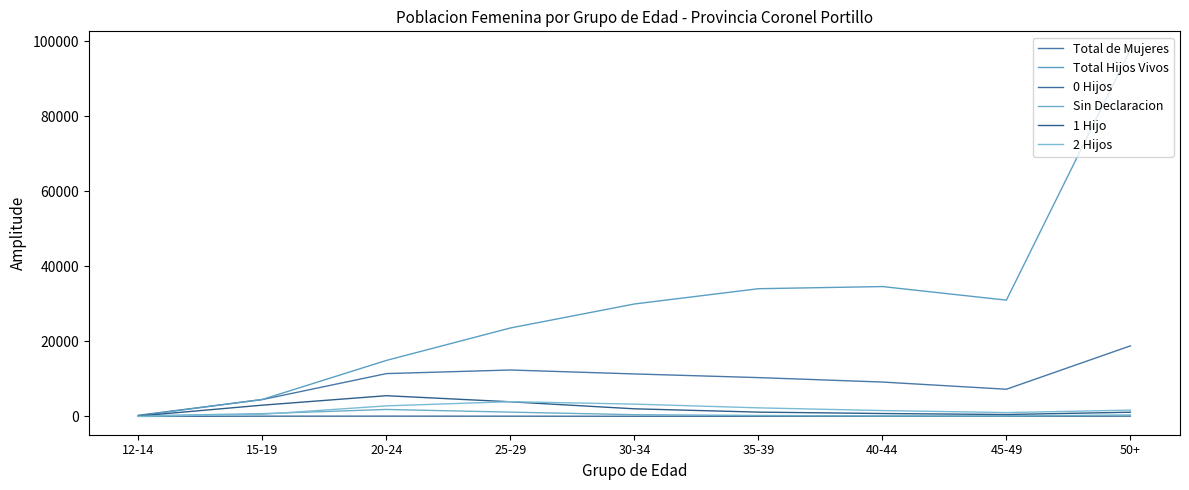

List the series in order of their peak value, lowest first.

0 Hijos, Sin Declaracion, 2 Hijos, 1 Hijo, Total de Mujeres, Total Hijos Vivos